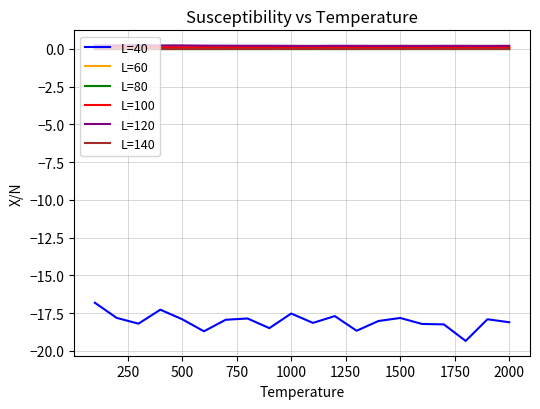

What is the lowest value of the L=40 series?

-19.3